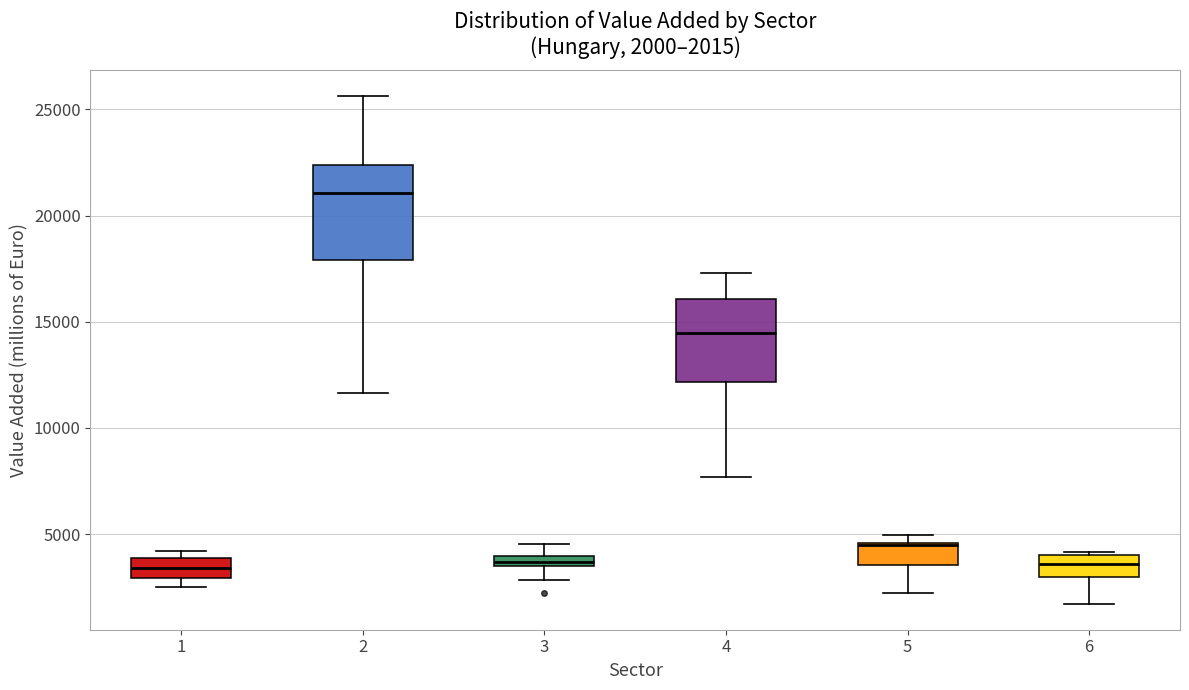

Which box is the tallest, from its lower edge to its upper edge?

2